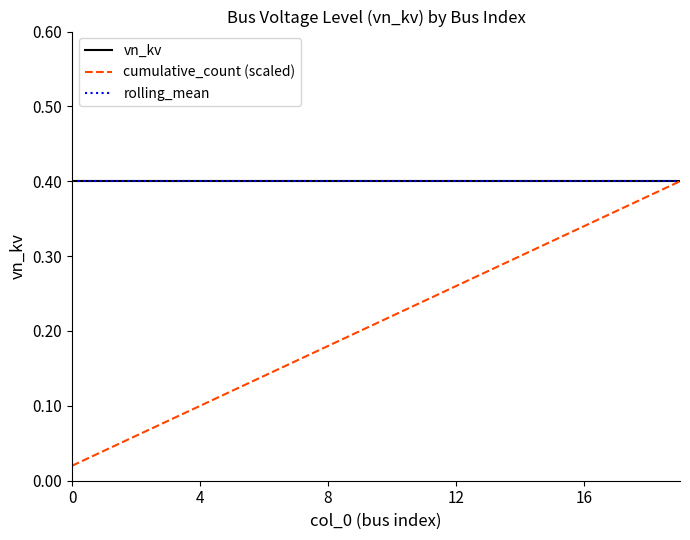

True or false: rolling_mean has more than 0 points higher than both neighbors.

False